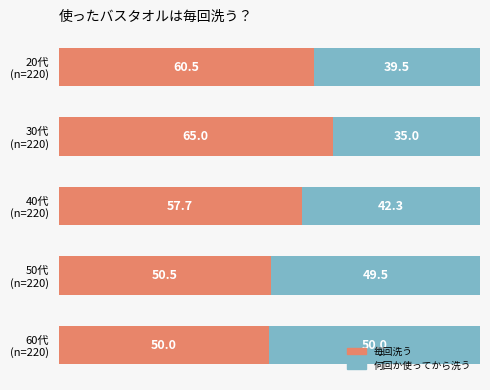

What are all the series names shown in the legend?

毎回洗う, 何回か使ってから洗う